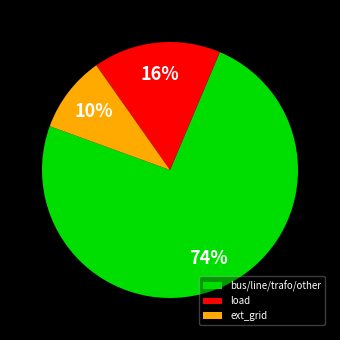

Between ext_grid and bus/line/trafo/other, which is larger?

bus/line/trafo/other